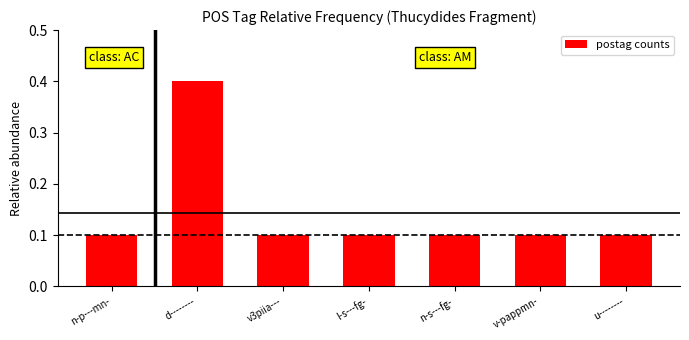

How many values are between 0 and 1?

7